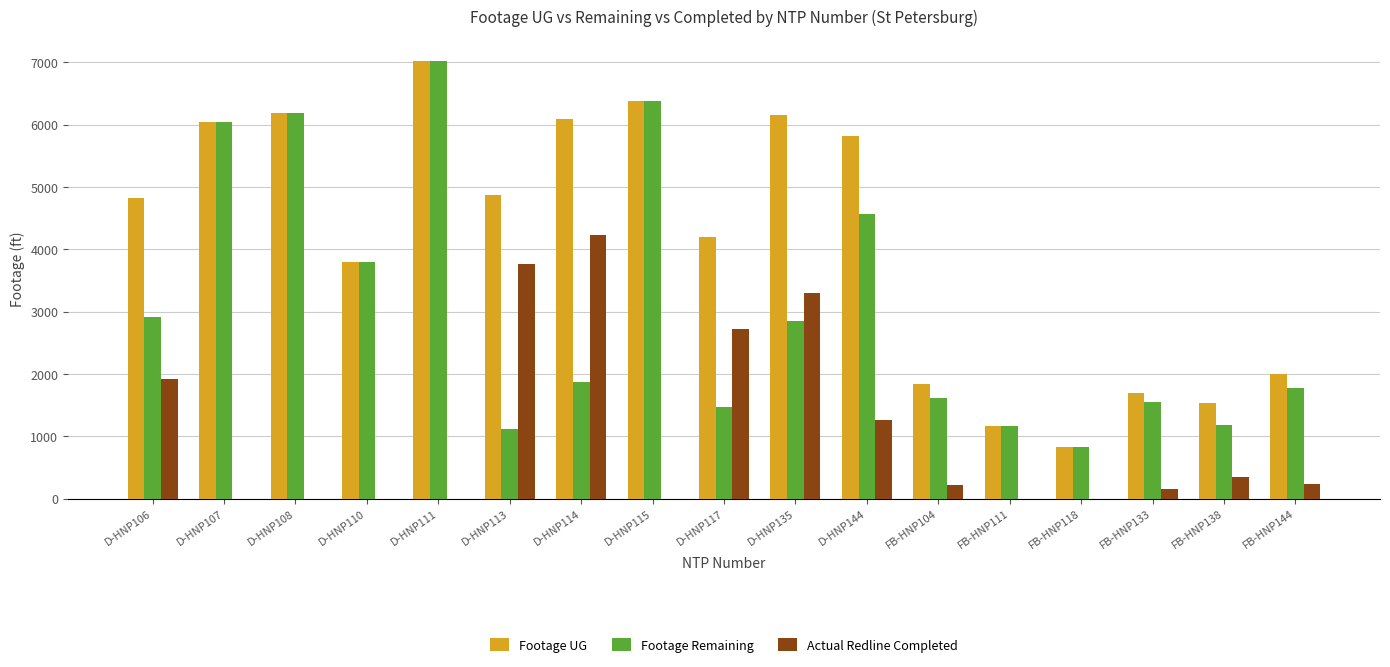

Where is Actual Redline Completed nearest to the value 2113?

D-HNP106